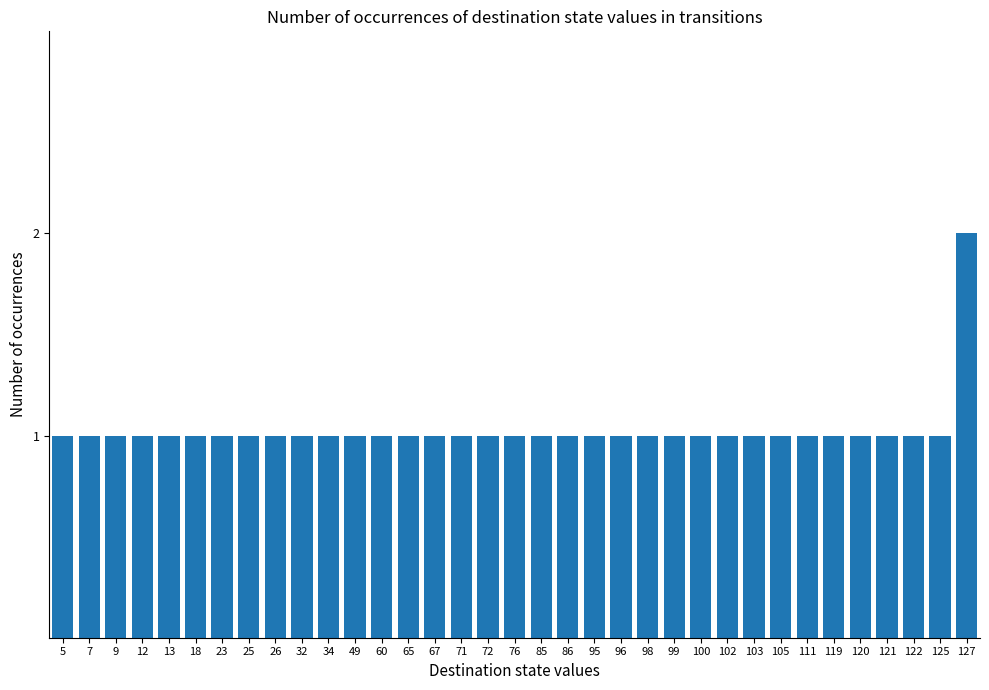

Count the values in the range 1 to 2.

35